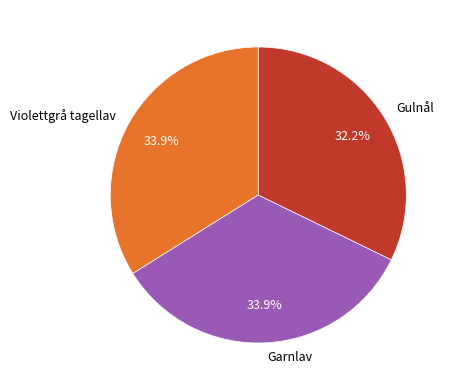

Do Garnlav and Violettgrå tagellav together represent more than half of the pie?

Yes